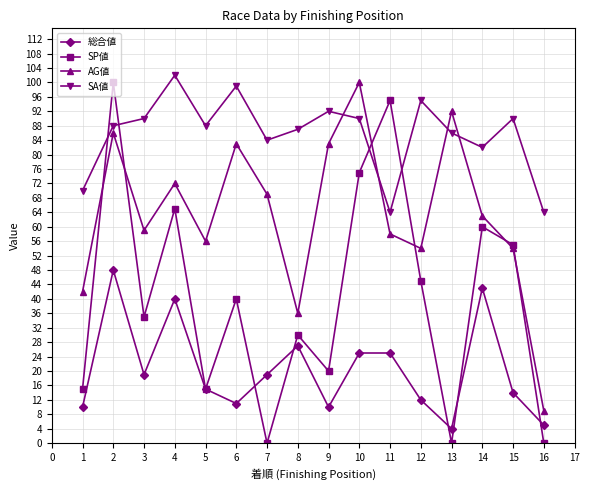

Where is the first local minimum for SA値?

5